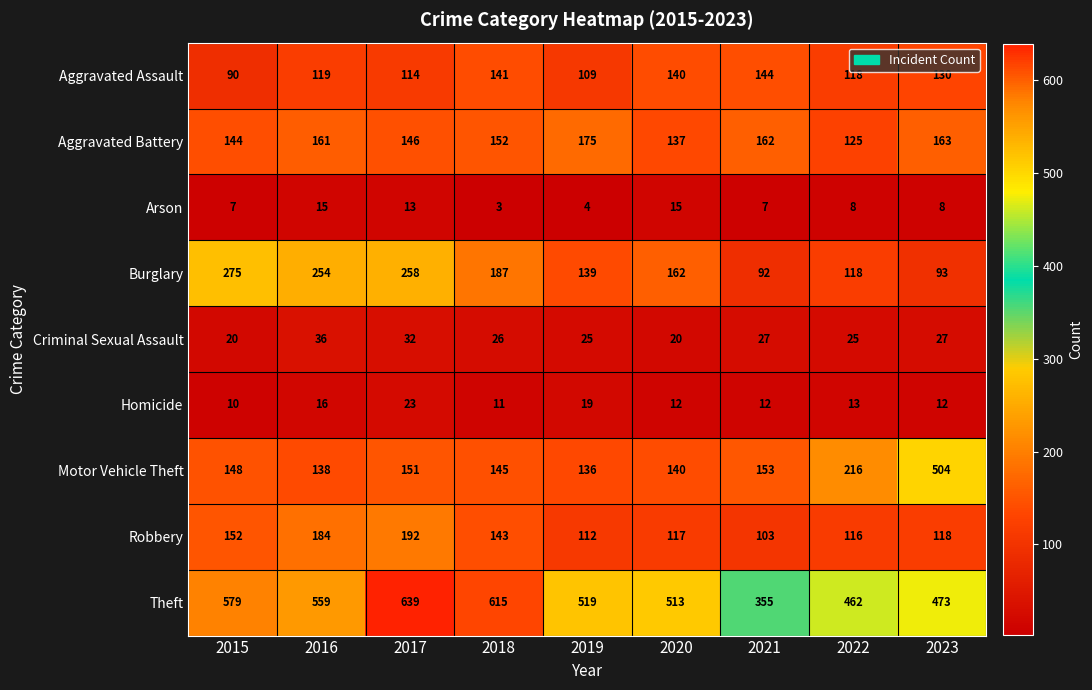

At how many categories does at least one series exceed 125?

9